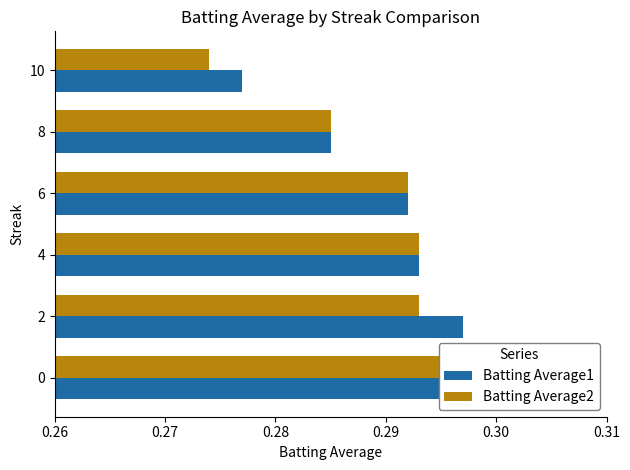

What is the sum of all Batting Average1 values?

1.7